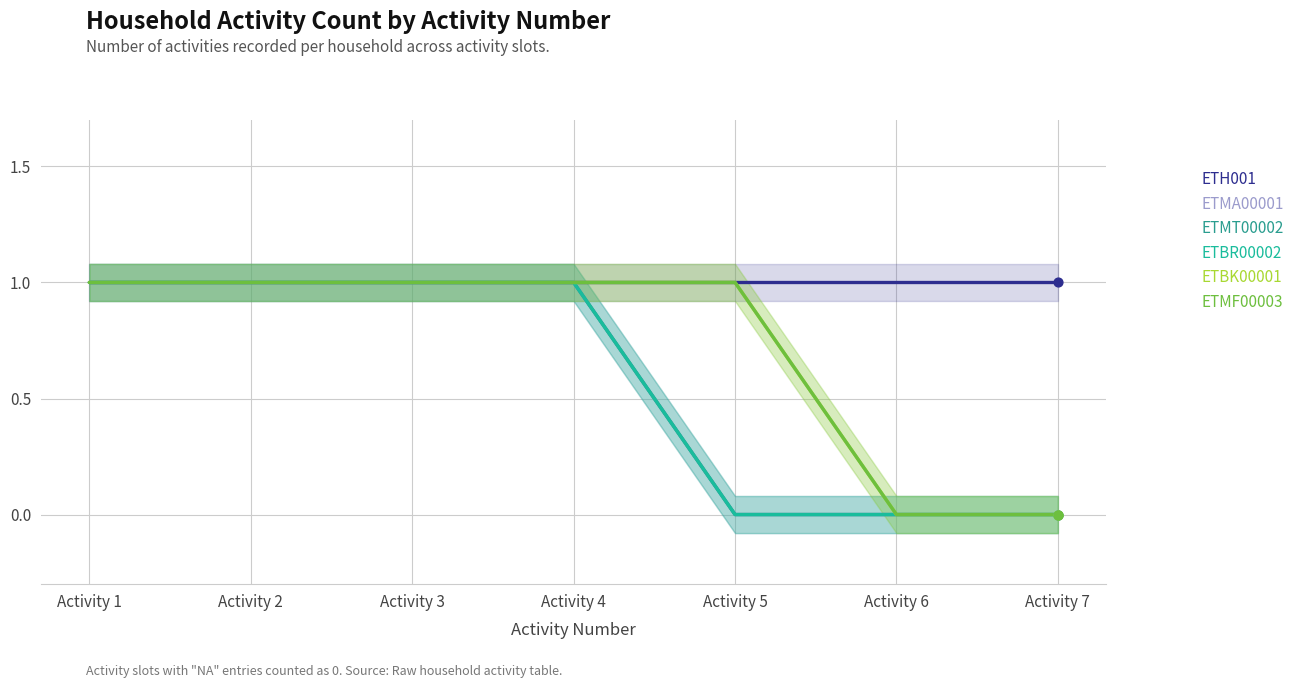

At how many categories does at least one series exceed 0?

7